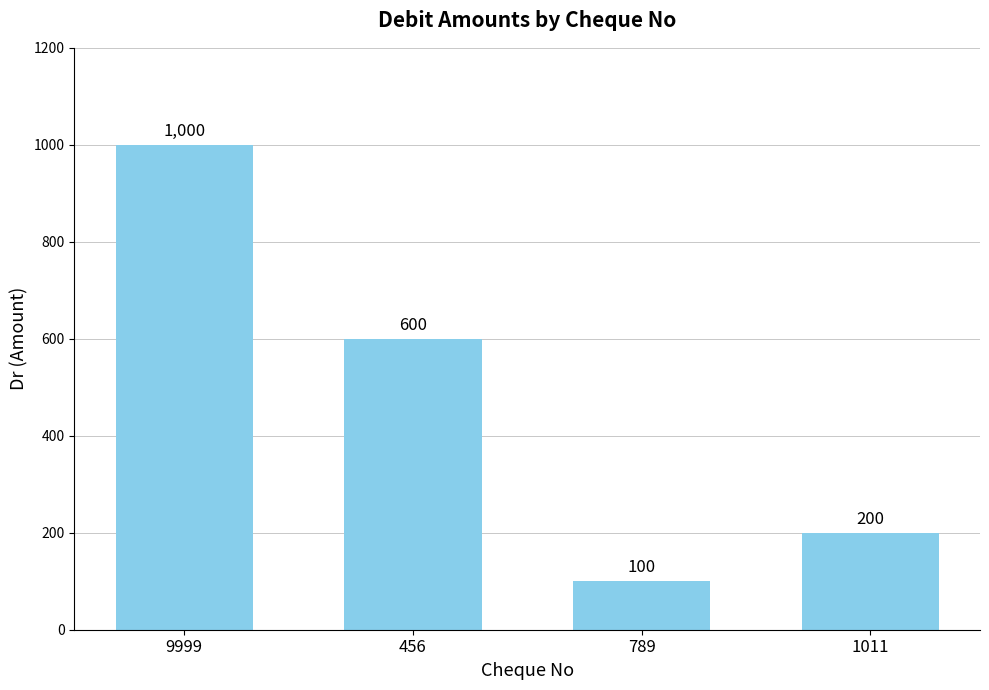

List the labels in order of value, smallest first.

789, 1011, 456, 9999